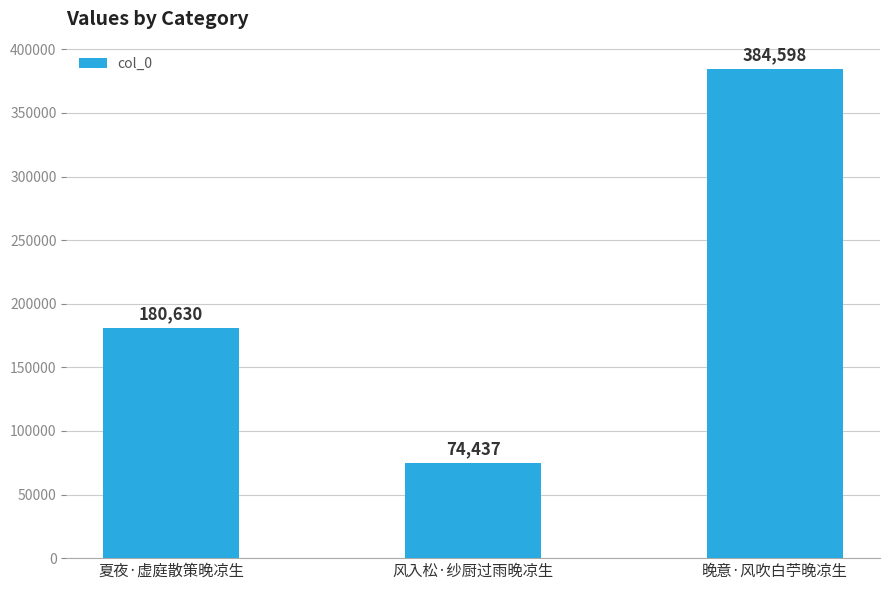

What is the difference between the values at 风入松·纱厨过雨晚凉生 and 晚意·风吹白苧晚凉生?

310161